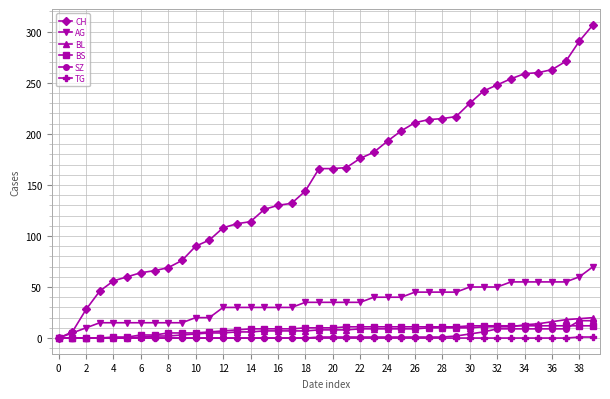

What is the greatest value displayed?

307